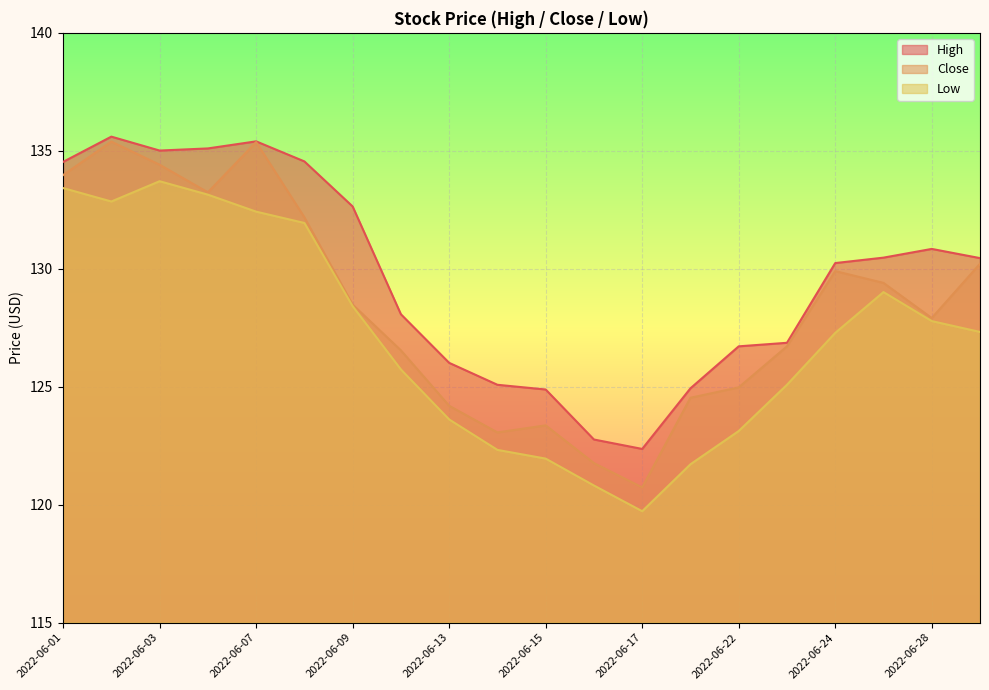

Reading left to right, list all the values displayed in this chart.

High: 134.5	135.6	135.0	135.1	135.4	134.6	132.6	128.1	126.0	125.1	124.9	122.8	122.4	124.9	126.7	126.9	130.2	130.5	130.8	130.4
Close: 134.0	135.4	134.4	133.2	135.4	132.2	128.5	126.5	124.2	123.1	123.4	121.8	120.7	124.5	125.0	126.7	129.9	129.4	127.9	130.2
Low: 133.4	132.9	133.7	133.1	132.4	131.9	128.4	125.7	123.6	122.3	121.9	120.8	119.7	121.7	123.1	125.1	127.3	129.0	127.8	127.3